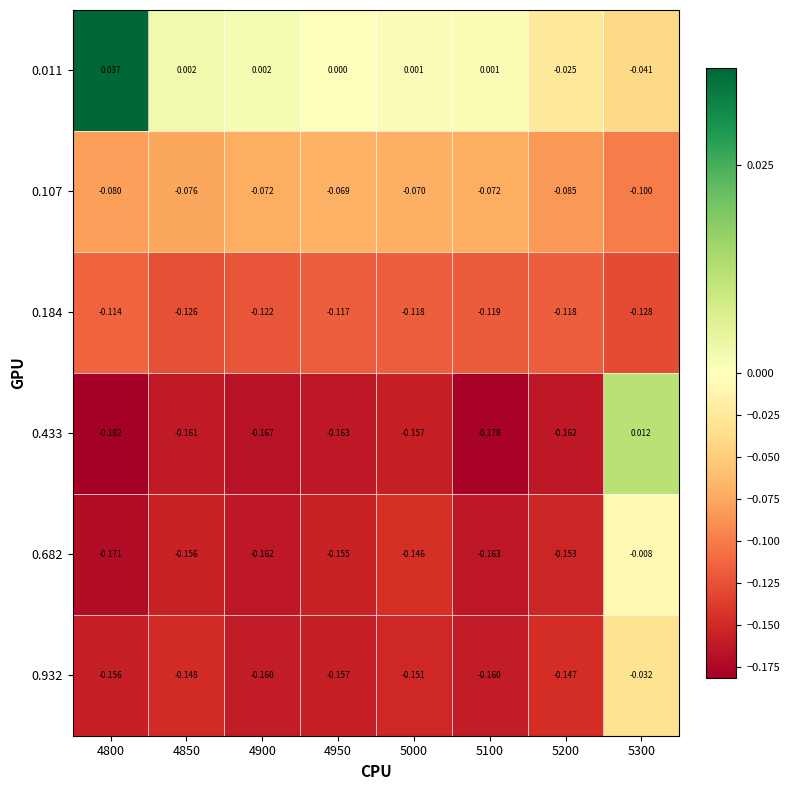

What is the spread (max minus min) of values at 4850?

0.2